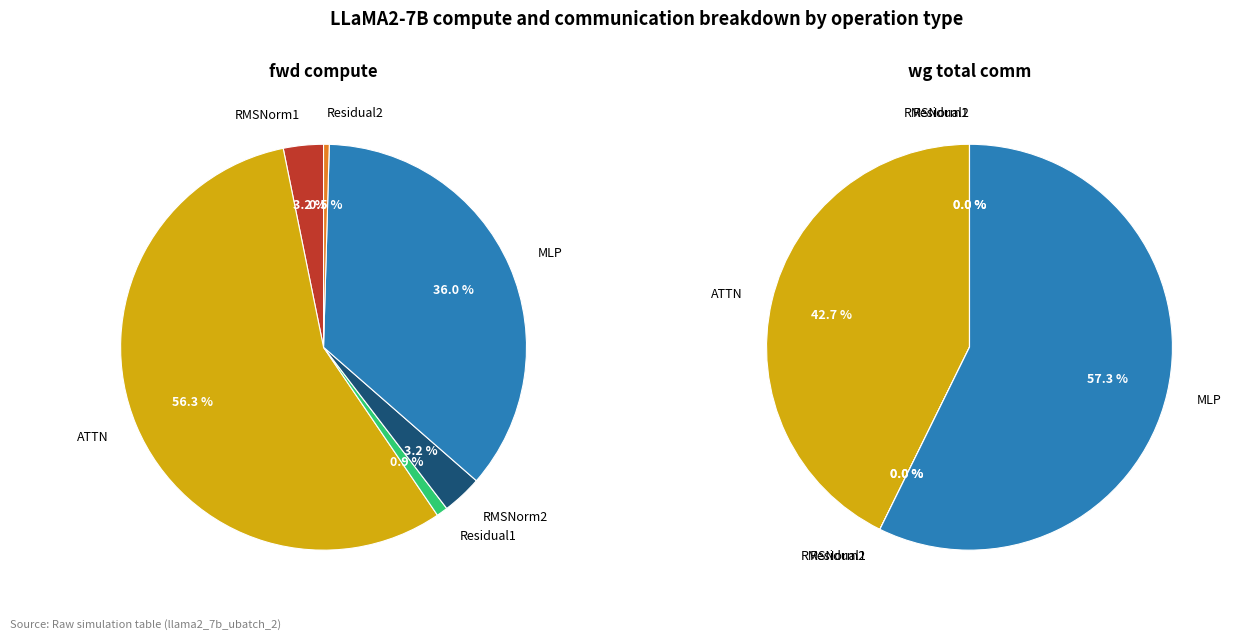

Which series changed the most between Residual1 and RMSNorm2?

fwd compute